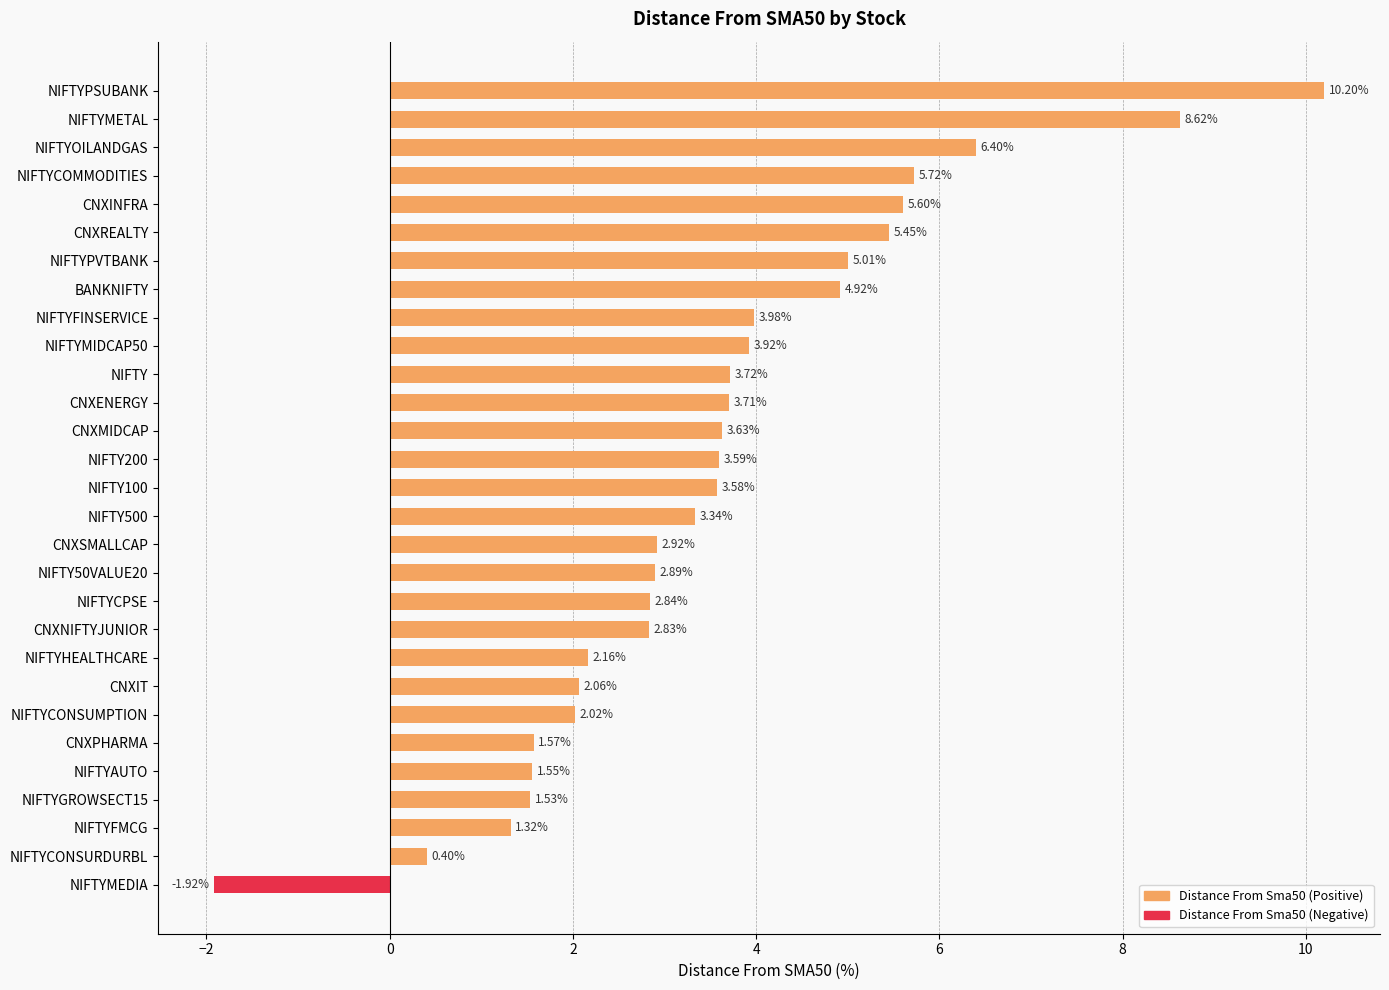

Are the bars horizontal?

Yes